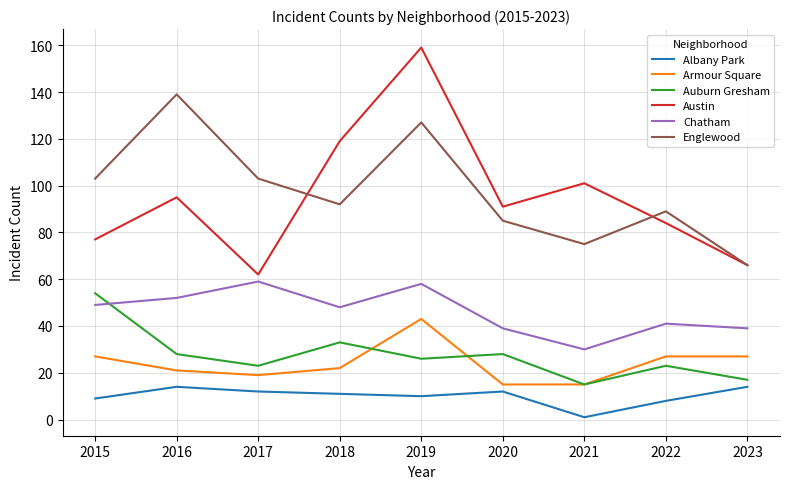

At which label does Chatham first exceed 48?

2015